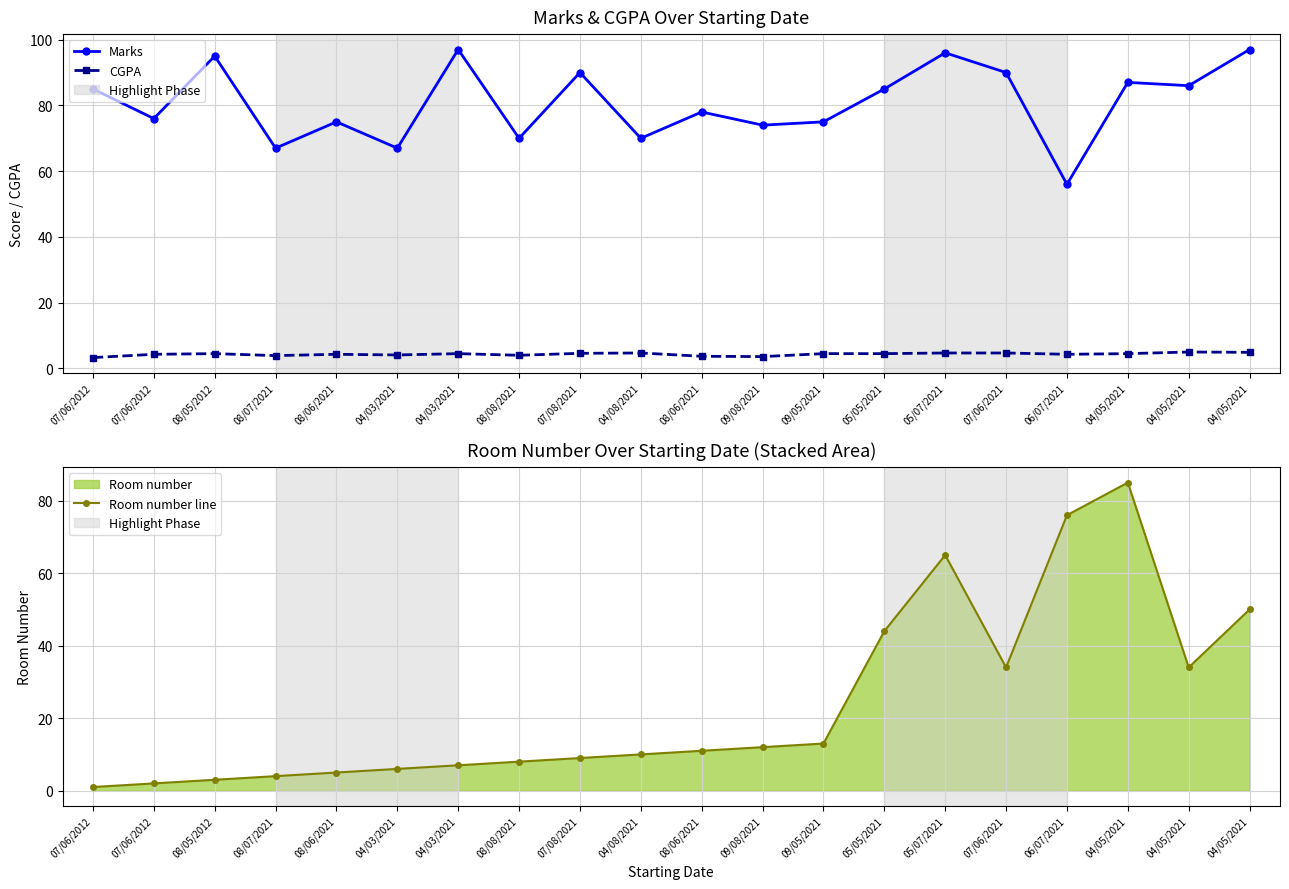

At which label does Room number line first exceed 11?

09/08/2021